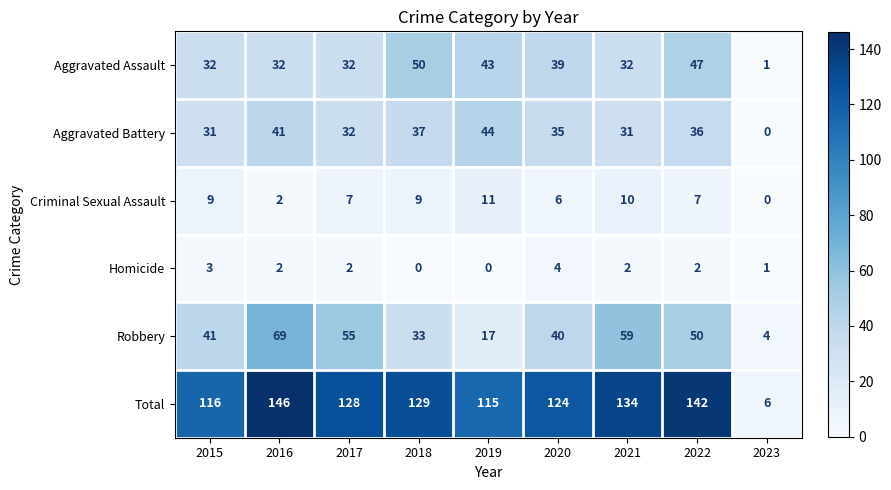

Which series has the largest total across all categories?

Total